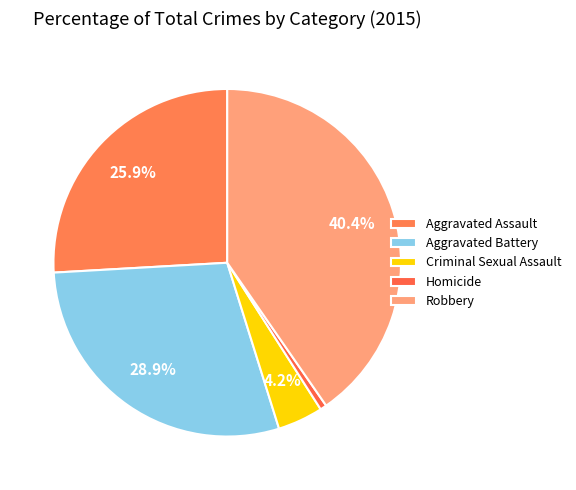

Combined, do Aggravated Battery and Aggravated Assault account for over 50%?

Yes